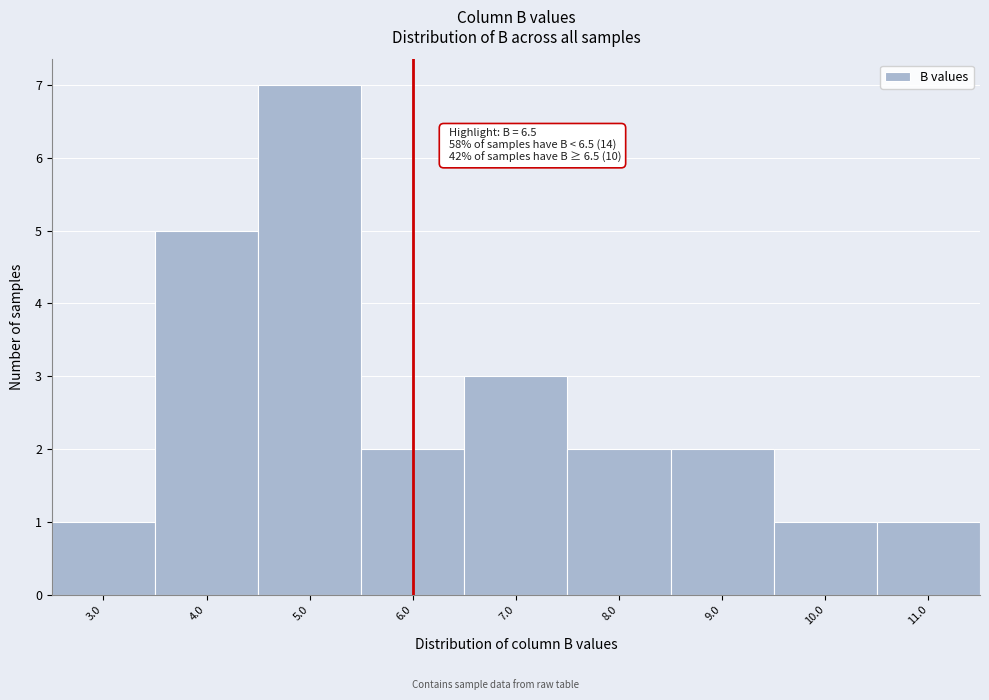

Reading left to right, list all the values displayed in this chart.

3.0=1	4.0=5	5.0=7	6.0=2	7.0=3	8.0=2	9.0=2	10.0=1	11.0=1